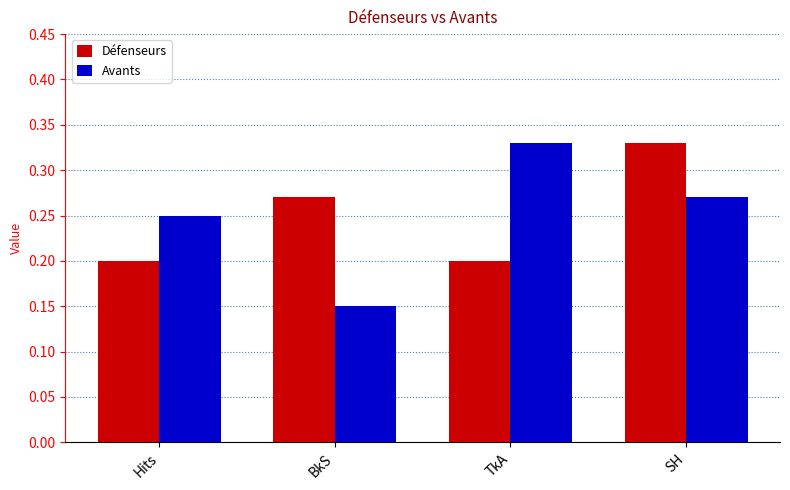

At which label does Défenseurs reach its peak?

SH